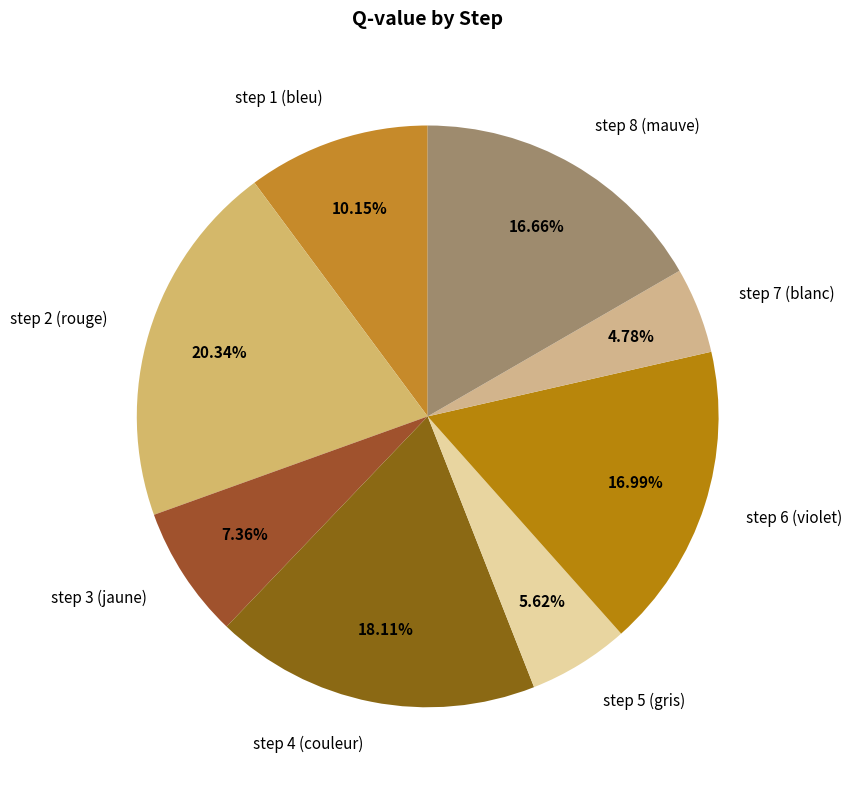

Which slice is the smallest?

step 7 (blanc)